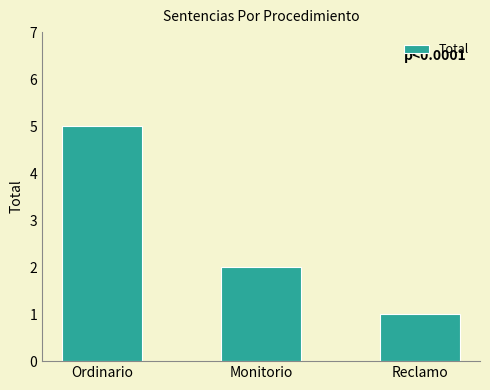

What is the label of the 2nd bar from the left?

Monitorio